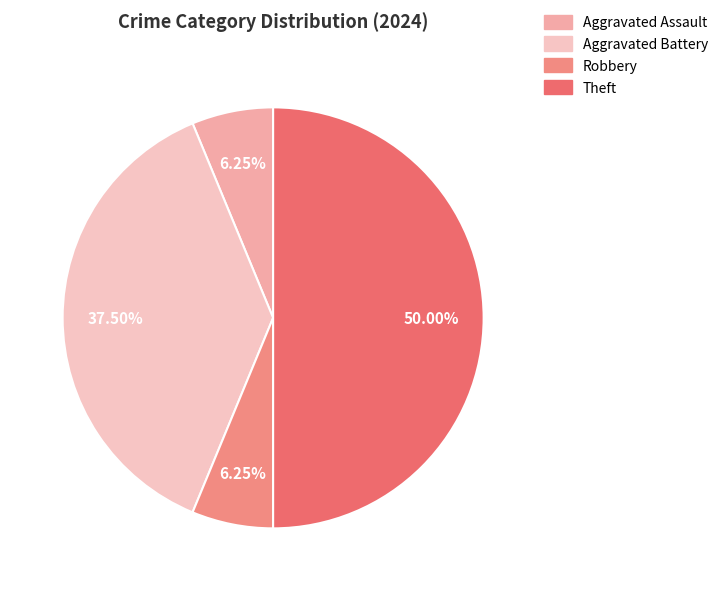

Which category has the biggest portion of the pie?

Theft